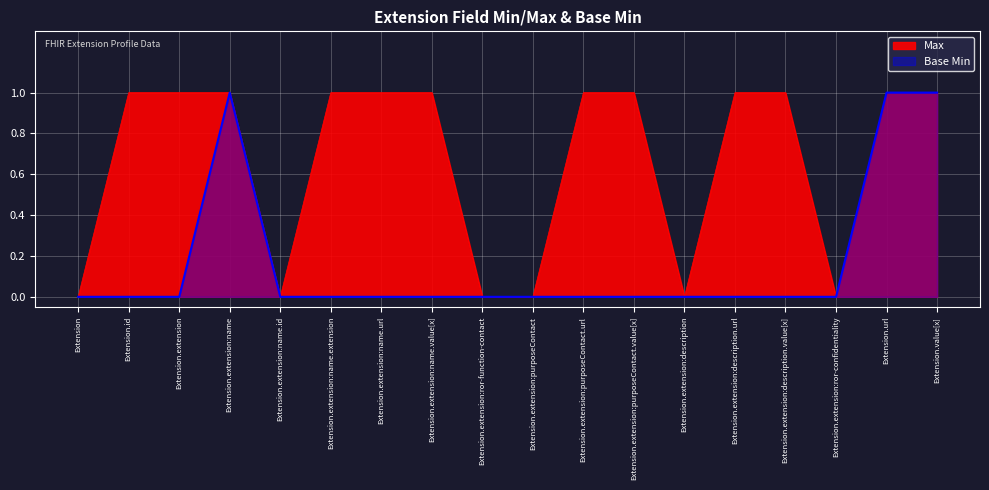

The Base Min series shows 0 at Extension.extension:purposeContact.value[x]. True or false?

True